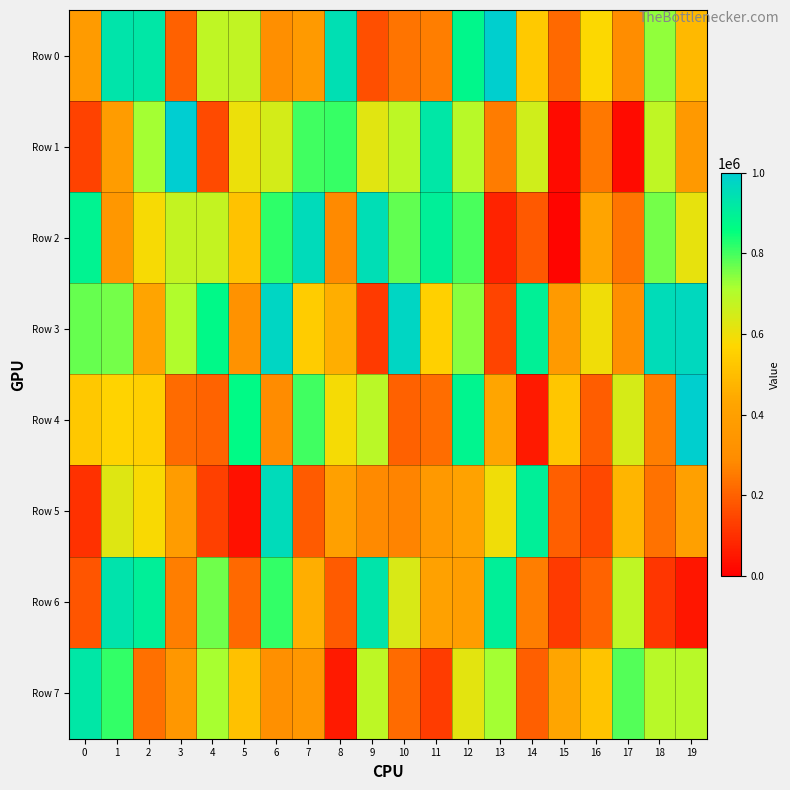

Reading left to right, list all the values displayed in this chart.

Row 0: 0=376216	1=932690	2=925049	3=202142	4=682122	5=676811	6=306250	7=368888	8=945553	9=167612	10=241441	11=258224	12=878860	13=992735	14=533737	15=218601	16=577324	17=296858	18=737171	19=487659
Row 1: 0=137072	1=379819	2=721909	3=996364	4=153373	5=604355	6=646578	7=801760	8=811672	9=623805	10=686634	11=923153	12=693570	13=256399	14=653900	15=25201	16=248205	17=26525	18=680262	19=361934
Row 2: 0=888462	1=351029	2=584841	3=672176	4=674559	5=513794	6=818919	7=960301	8=284616	9=952038	10=774968	11=899976	12=796457	13=74770	14=184186	15=14115	16=422736	17=239230	18=760801	19=611171
Row 3: 0=772127	1=760561	2=427529	3=704594	4=873287	5=324846	6=972902	7=539626	8=456388	9=123861	10=974974	11=553056	12=744173	13=140924	14=894742	15=367251	16=593941	17=308435	18=953839	19=965216
Row 4: 0=529092	1=559228	2=548099	3=220282	4=206606	5=867600	6=286558	7=802768	8=588082	9=690719	10=201674	11=222870	12=884770	13=430831	14=56651	15=524518	16=194635	17=641812	18=257851	19=995555
Row 5: 0=104436	1=625610	2=581432	3=380885	4=135496	5=38845	6=960039	7=189371	8=405496	9=283502	10=273299	11=364063	12=415449	13=597008	14=901836	15=195565	16=149647	17=475927	18=236525	19=404034
Row 6: 0=176383	1=936567	2=899162	3=260684	4=763849	5=217396	6=815181	7=453953	8=188311	9=930953	10=637567	11=406990	12=390512	13=900780	14=261170	15=123297	16=203682	17=681904	18=116504	19=48057
Row 7: 0=922052	1=814035	2=232267	3=352228	4=718575	5=509086	6=313933	7=352901	8=57254	9=685740	10=220409	11=126082	12=620565	13=720374	14=198782	15=432354	16=518849	17=786479	18=691609	19=694043